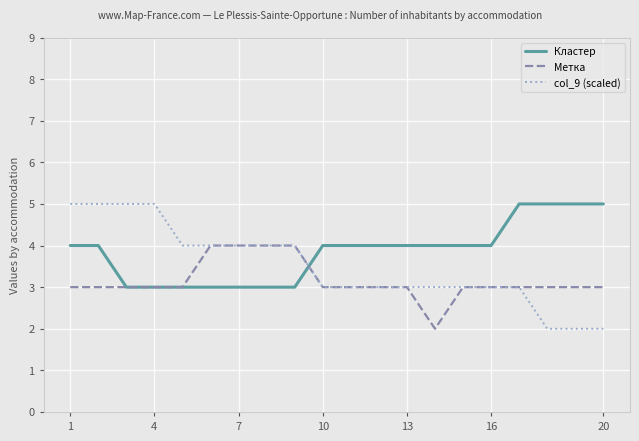

What is the greatest value displayed?

5